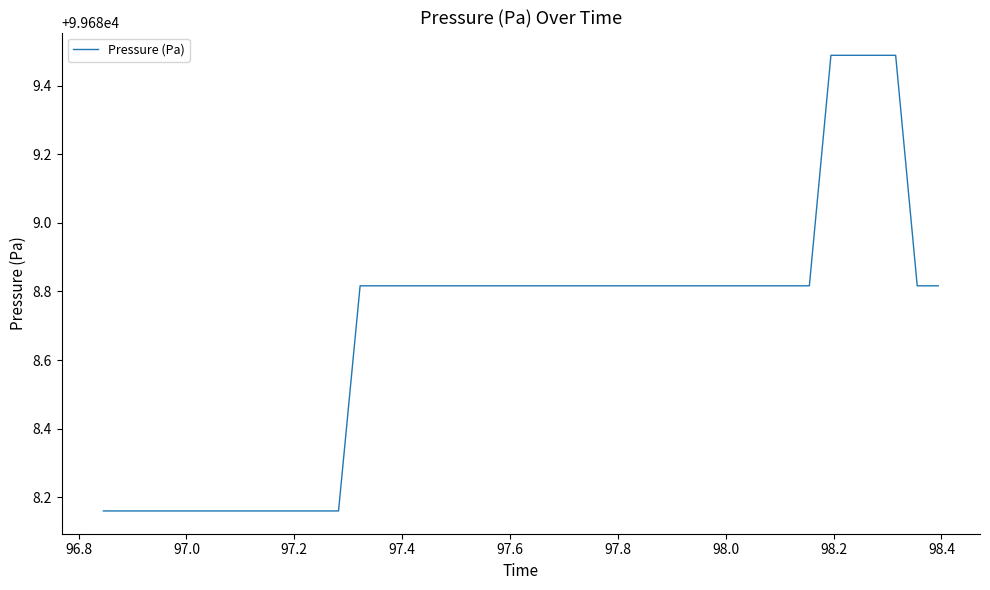

How many values are between 99688 and 99689?

36